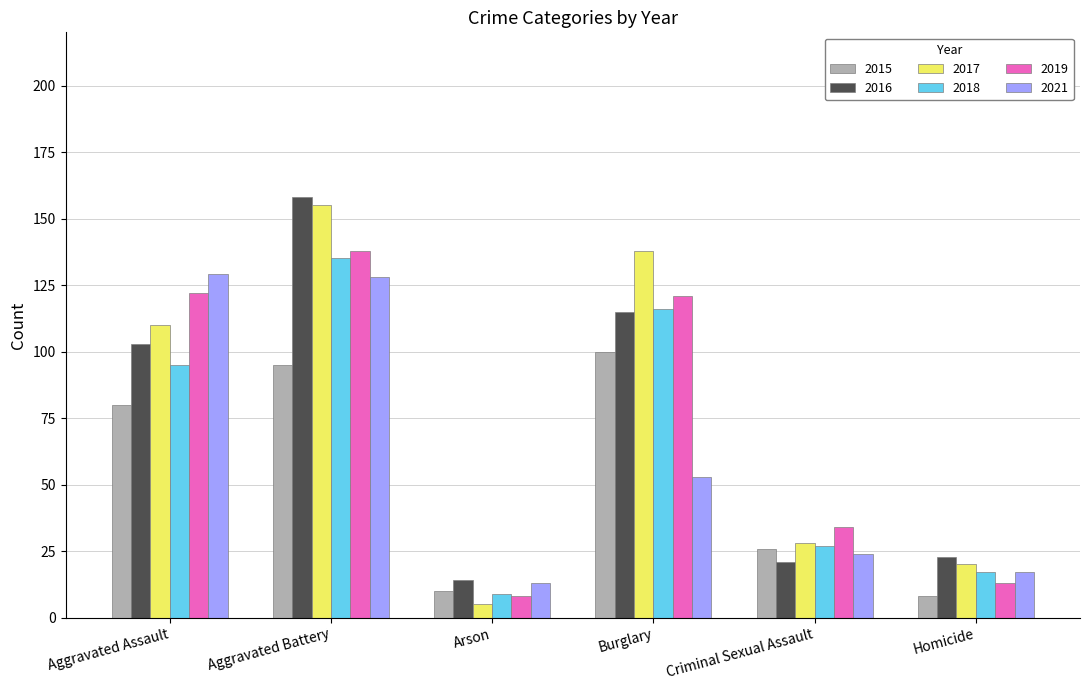

Is it true that 2018 equals 95 at Aggravated Assault?

True